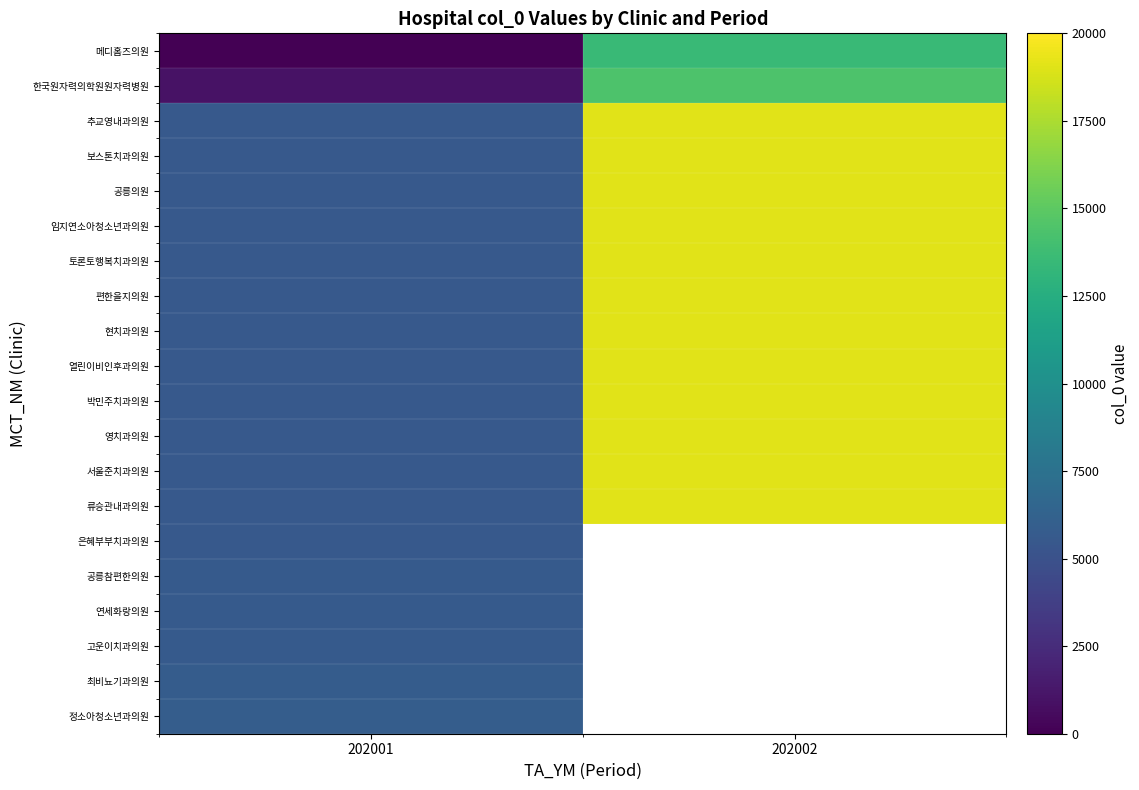

At which label is 연세화랑의원 closest to 5628?

202001